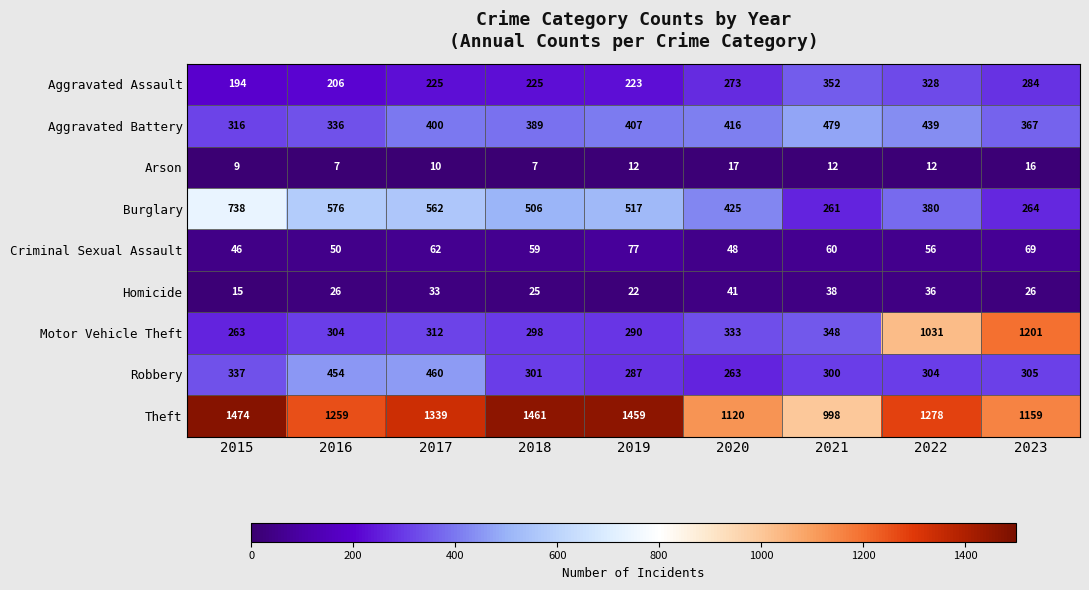

True or false: Robbery has a value of 263 at 2020.

True